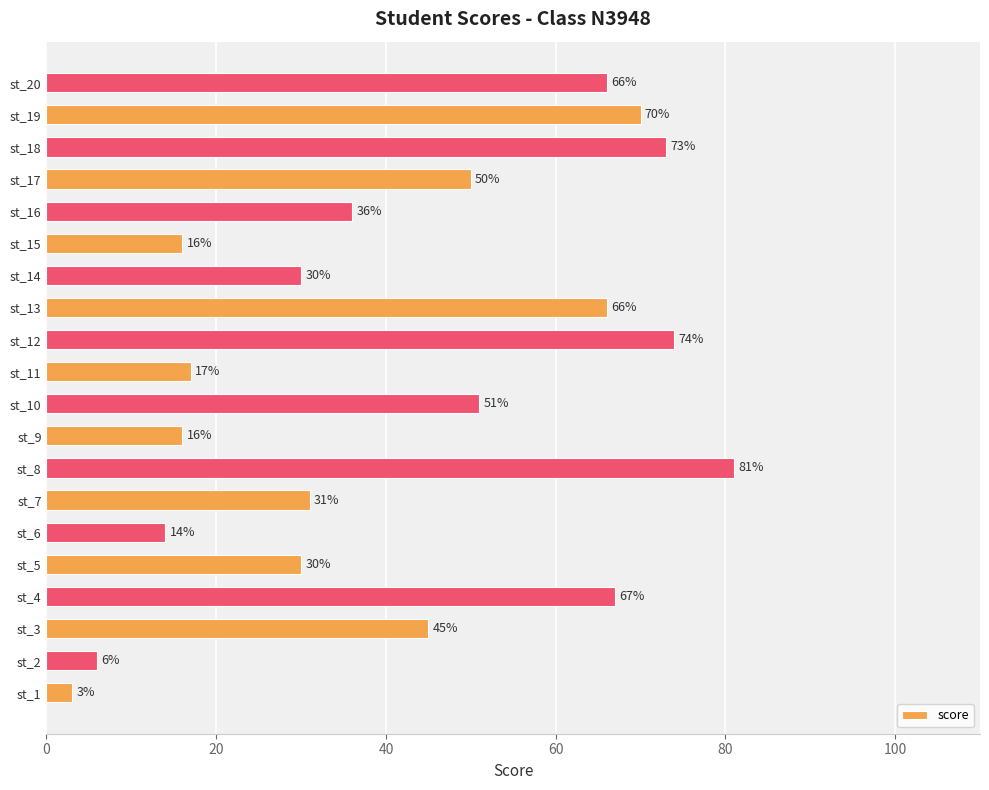

At which category does the chart reach its peak across all series?

st_8